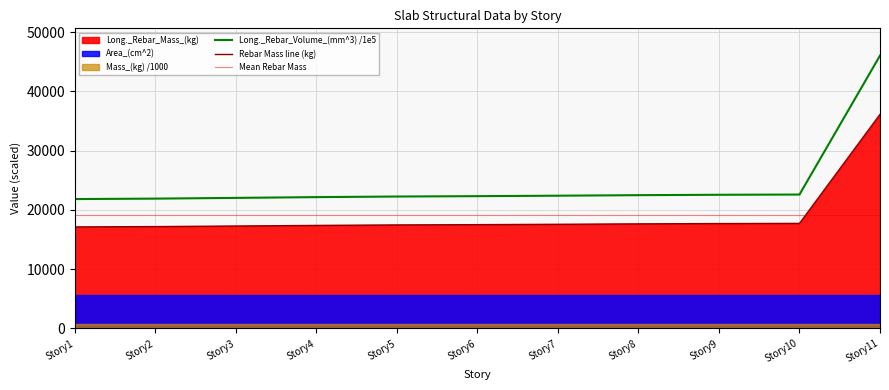

Is the value of Long._Rebar_Volume_(mm^3) /1e5 at Story6 greater than the value of Rebar Mass line (kg) at Story5?

Yes